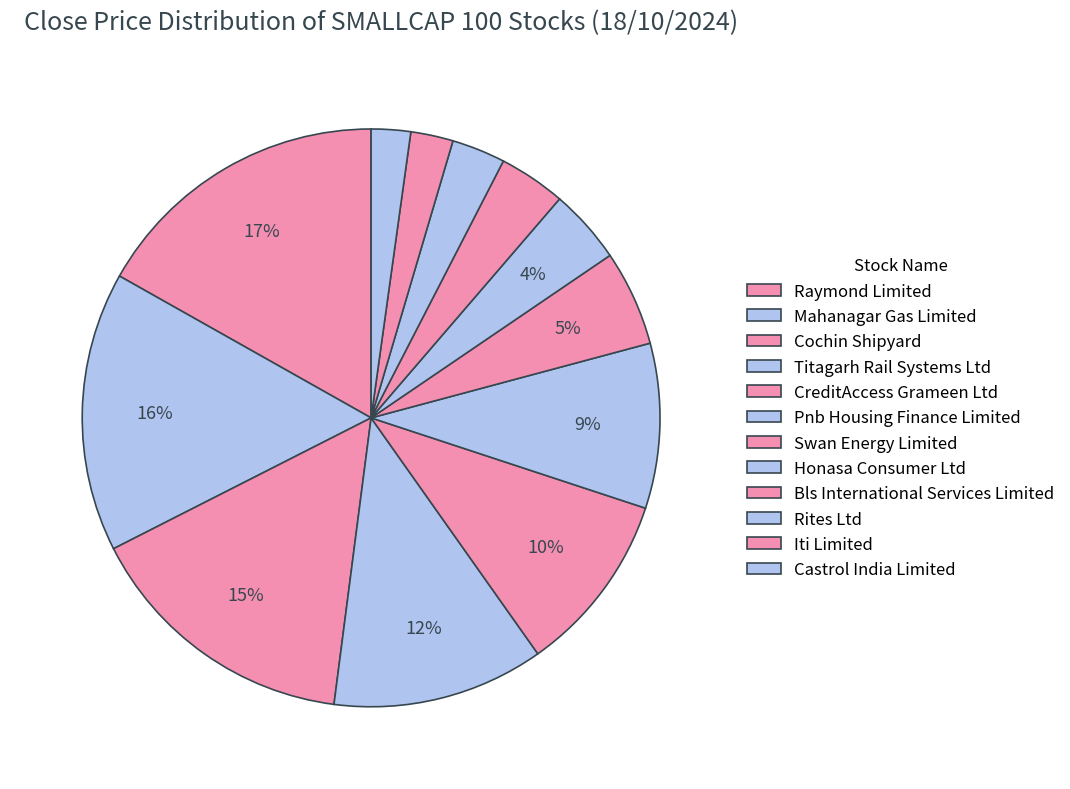

How many slices are in this pie chart?

12